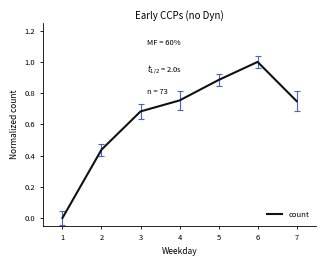

What is the change in value from 2 to 3?

+0.2